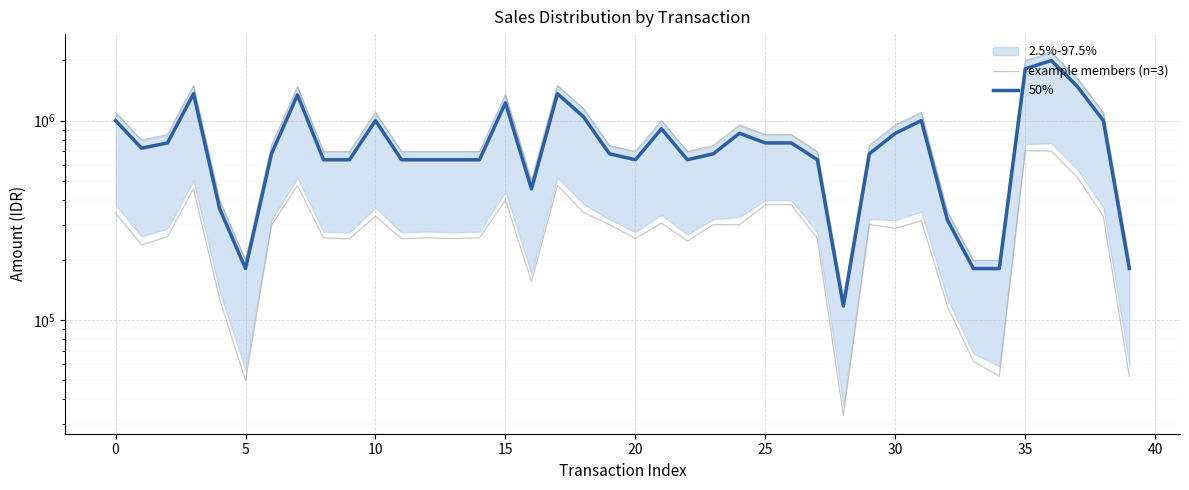

How many data points does each series have?

40